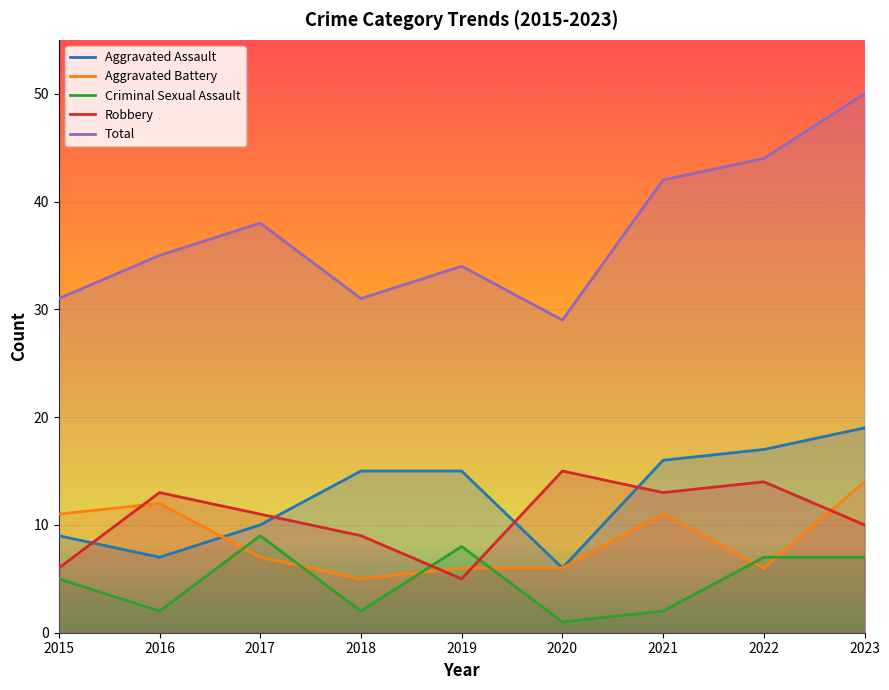

At 2022, list the series in order from largest to smallest.

Total, Aggravated Assault, Robbery, Criminal Sexual Assault, Aggravated Battery